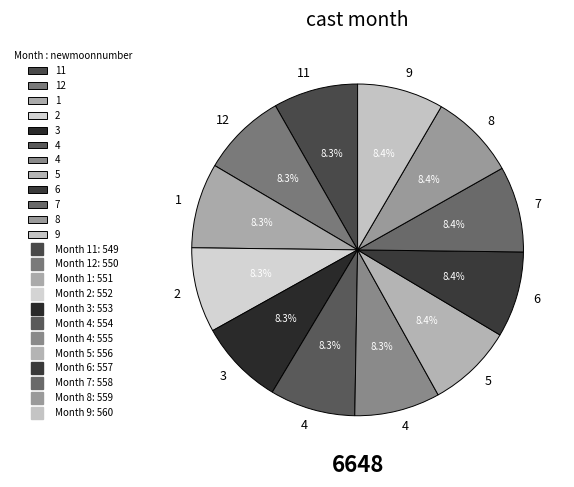

What is the smallest slice in the pie chart?

11